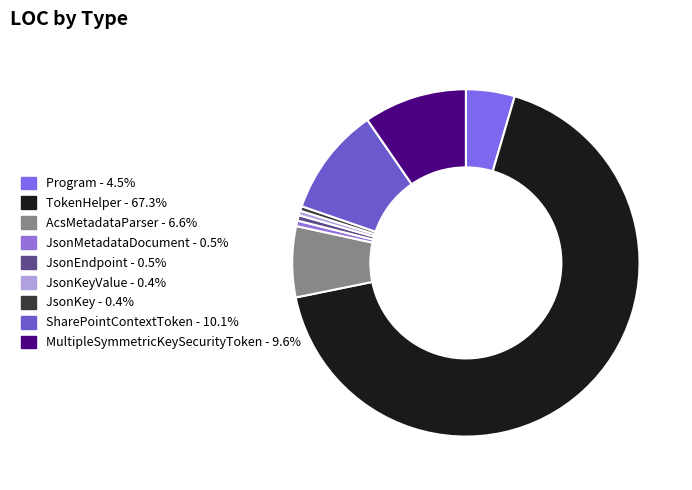

How many slices are in this pie chart?

9